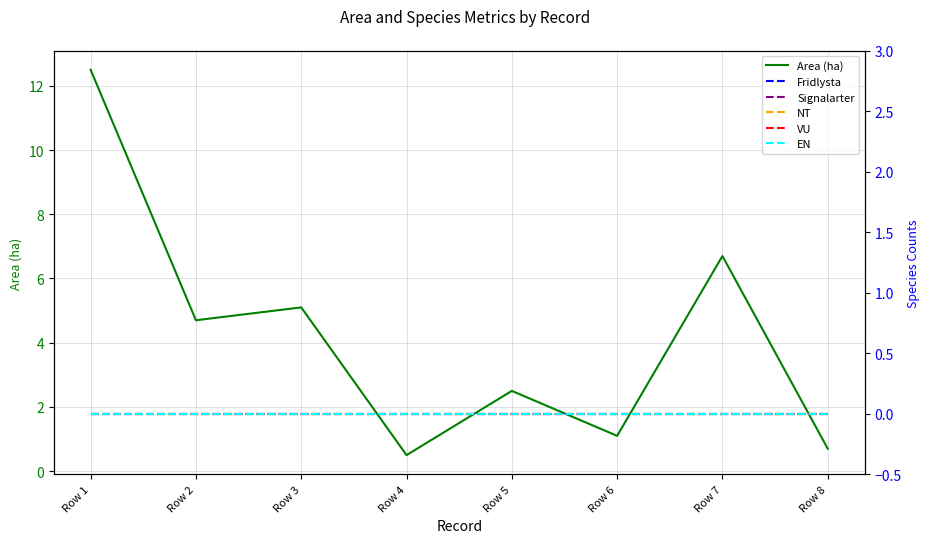

Rank the series by their maximum value, from highest to lowest.

Area (ha), Fridlysta, Signalarter, NT, VU, EN